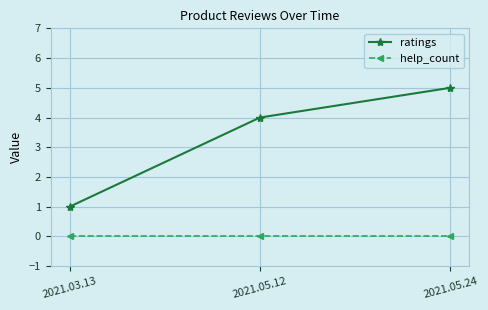

Does the chart have visible grid lines?

Yes